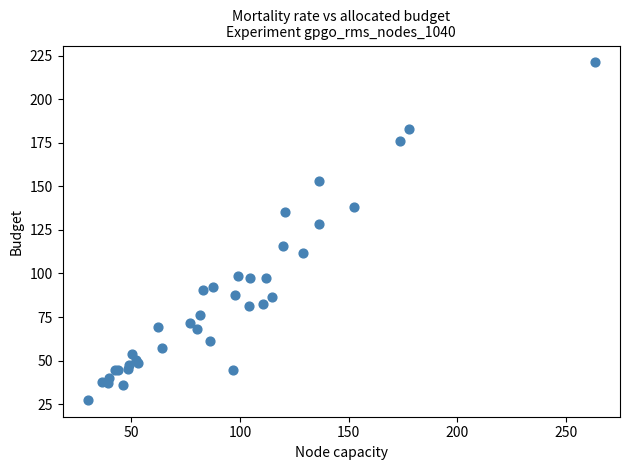

What Y value in the scatter plot is closest to 124?

128.5